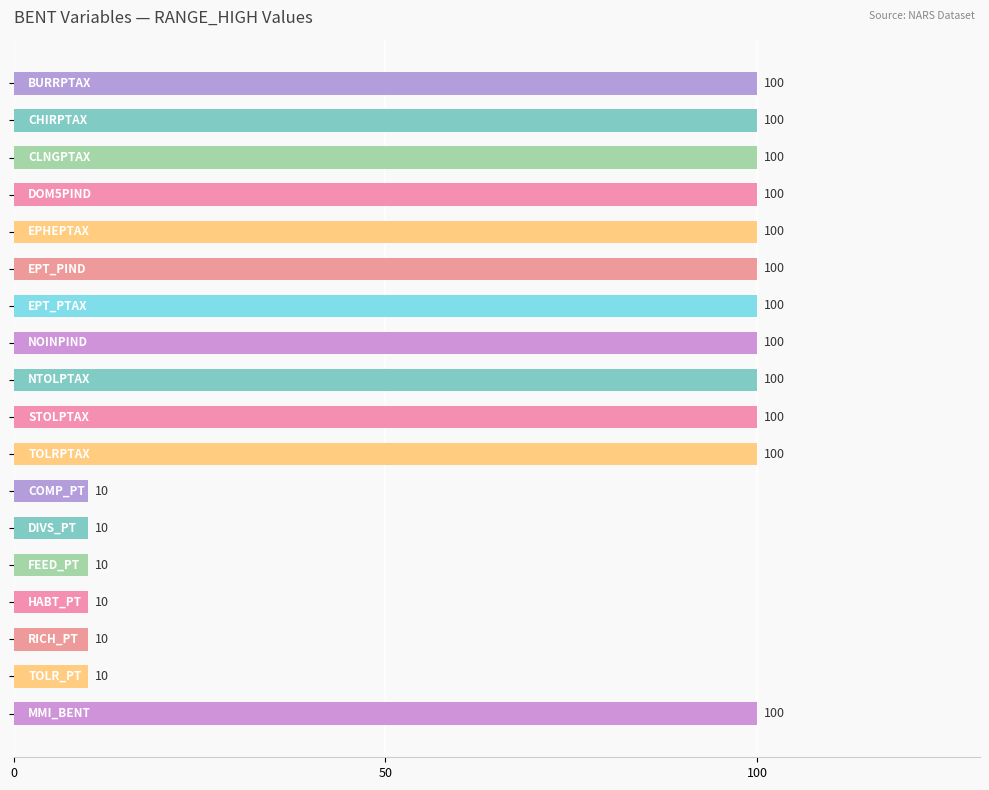

How many bars are there in total?

18